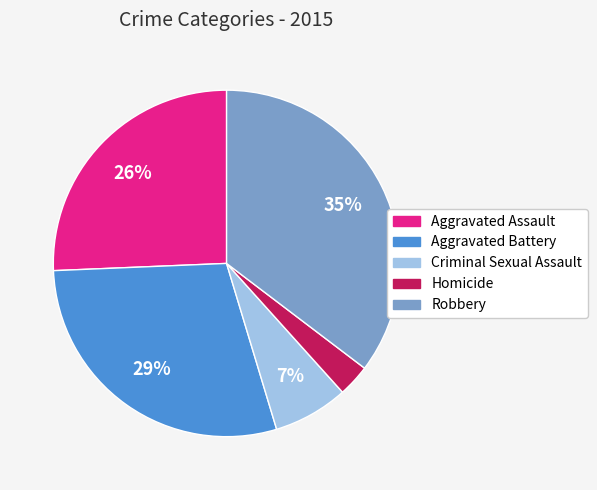

How many segments does this pie chart have?

5